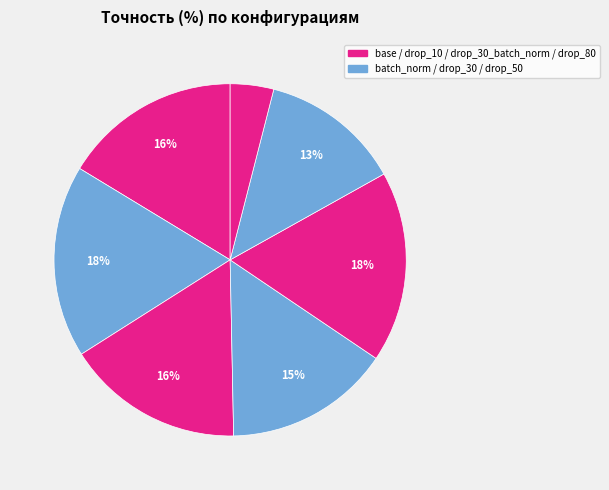

Count the number of slices in the pie.

7